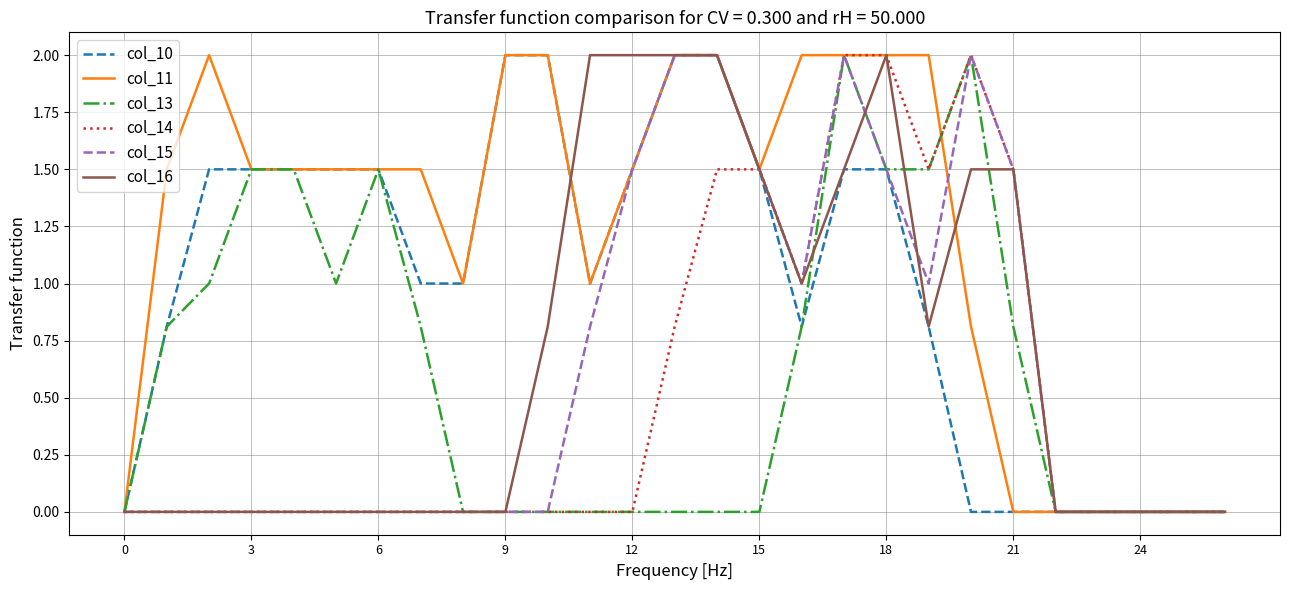

Which series has the largest total across all categories?

col_11